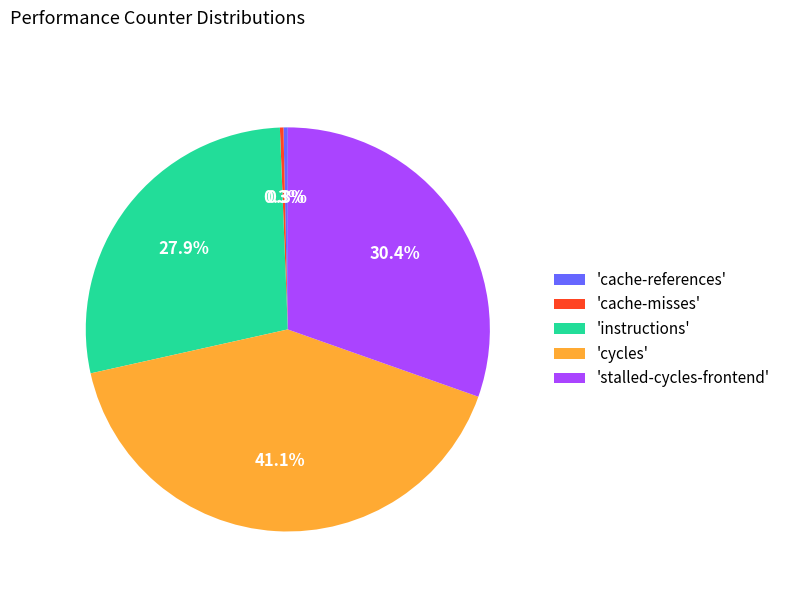

Is there any slice that represents more than half of the pie?

No